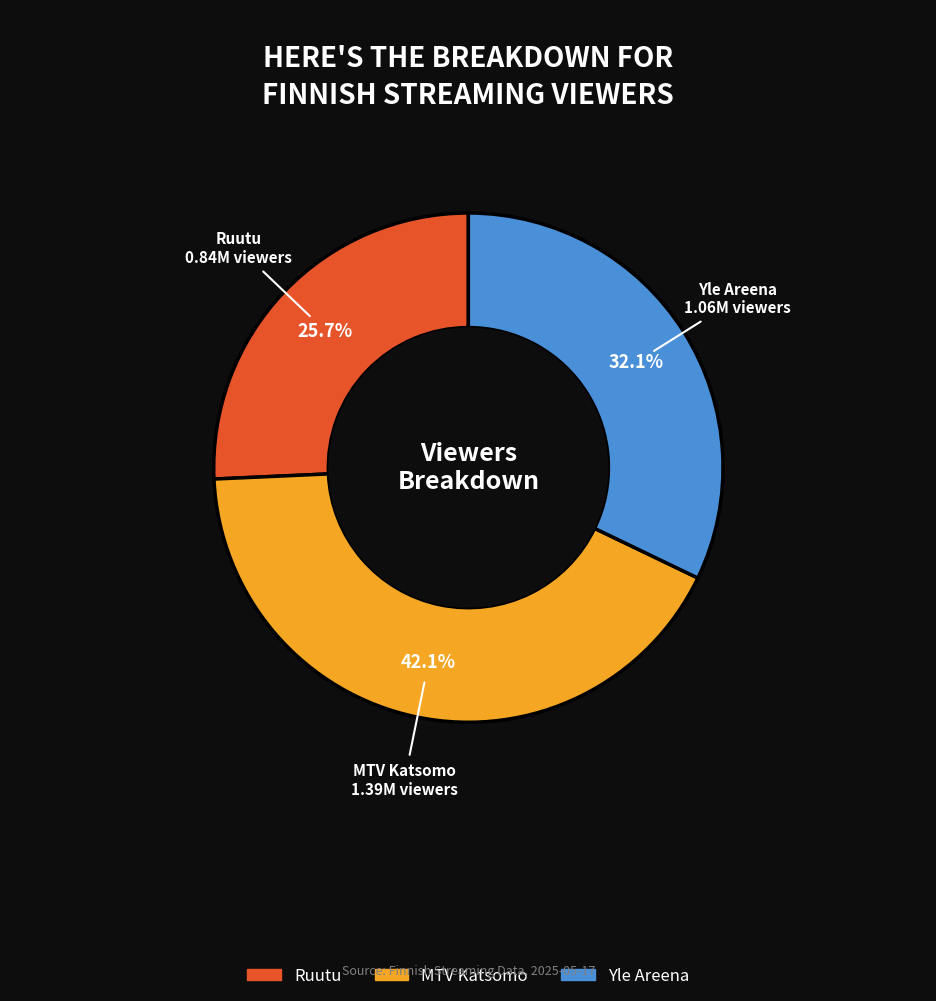

Between MTV Katsomo and Yle Areena, which is larger?

MTV Katsomo